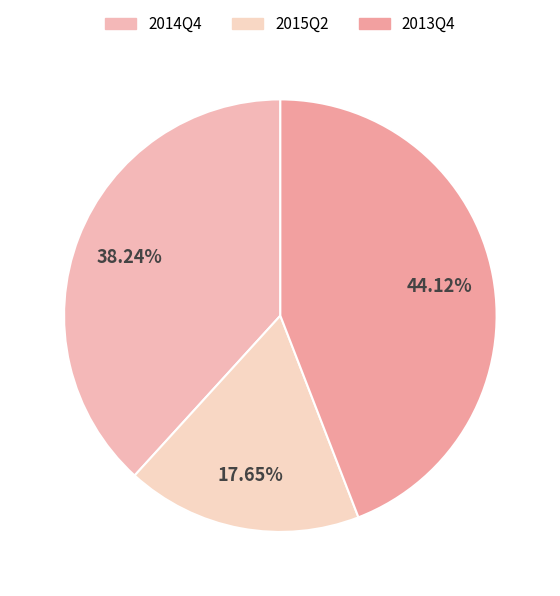

What percentage do 2014Q4 and 2015Q2 together represent?

55.9%